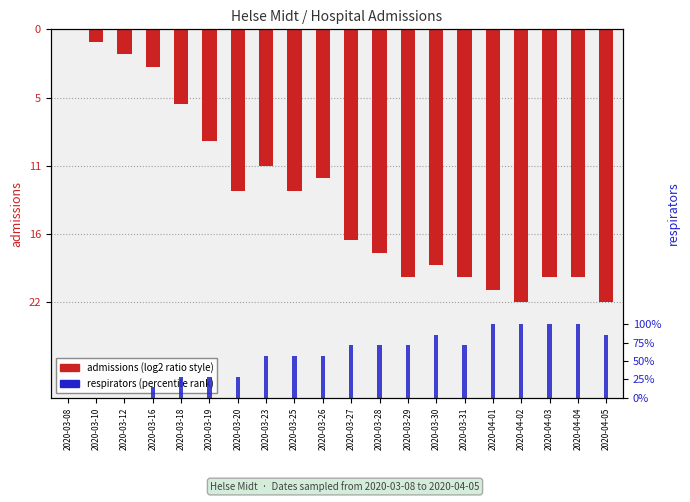

What is the difference between the highest and lowest values at 2020-03-16?

4